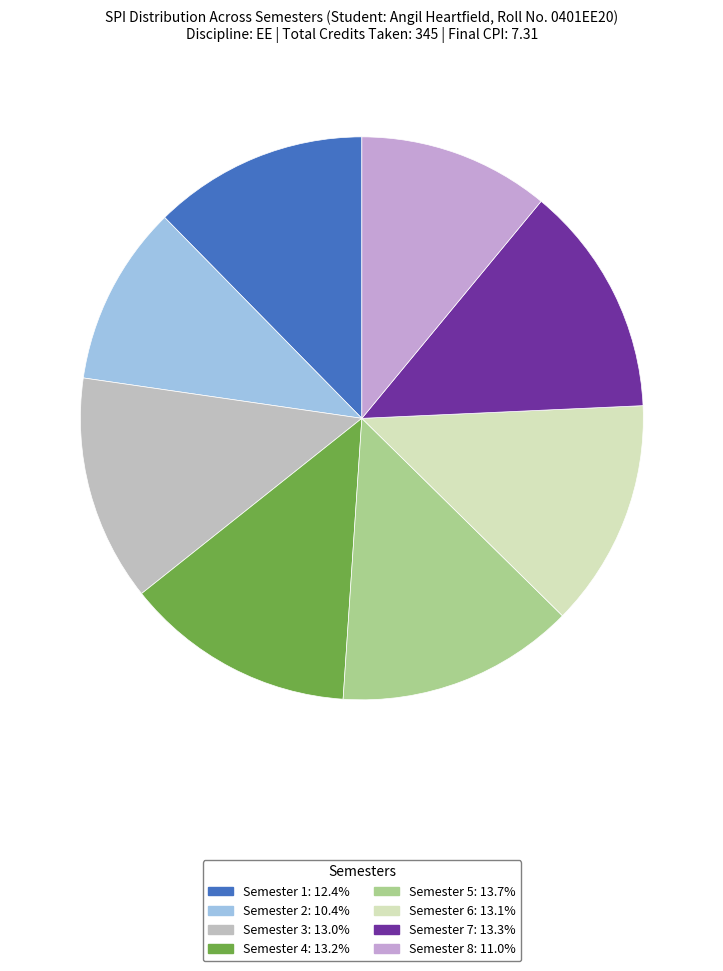

Does Semester 7 represent more than half of the total?

No